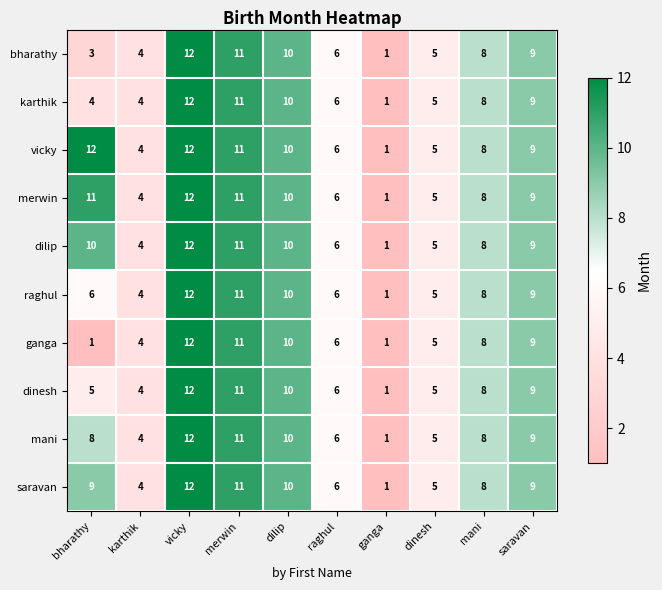

Which series has the largest total across all categories?

vicky